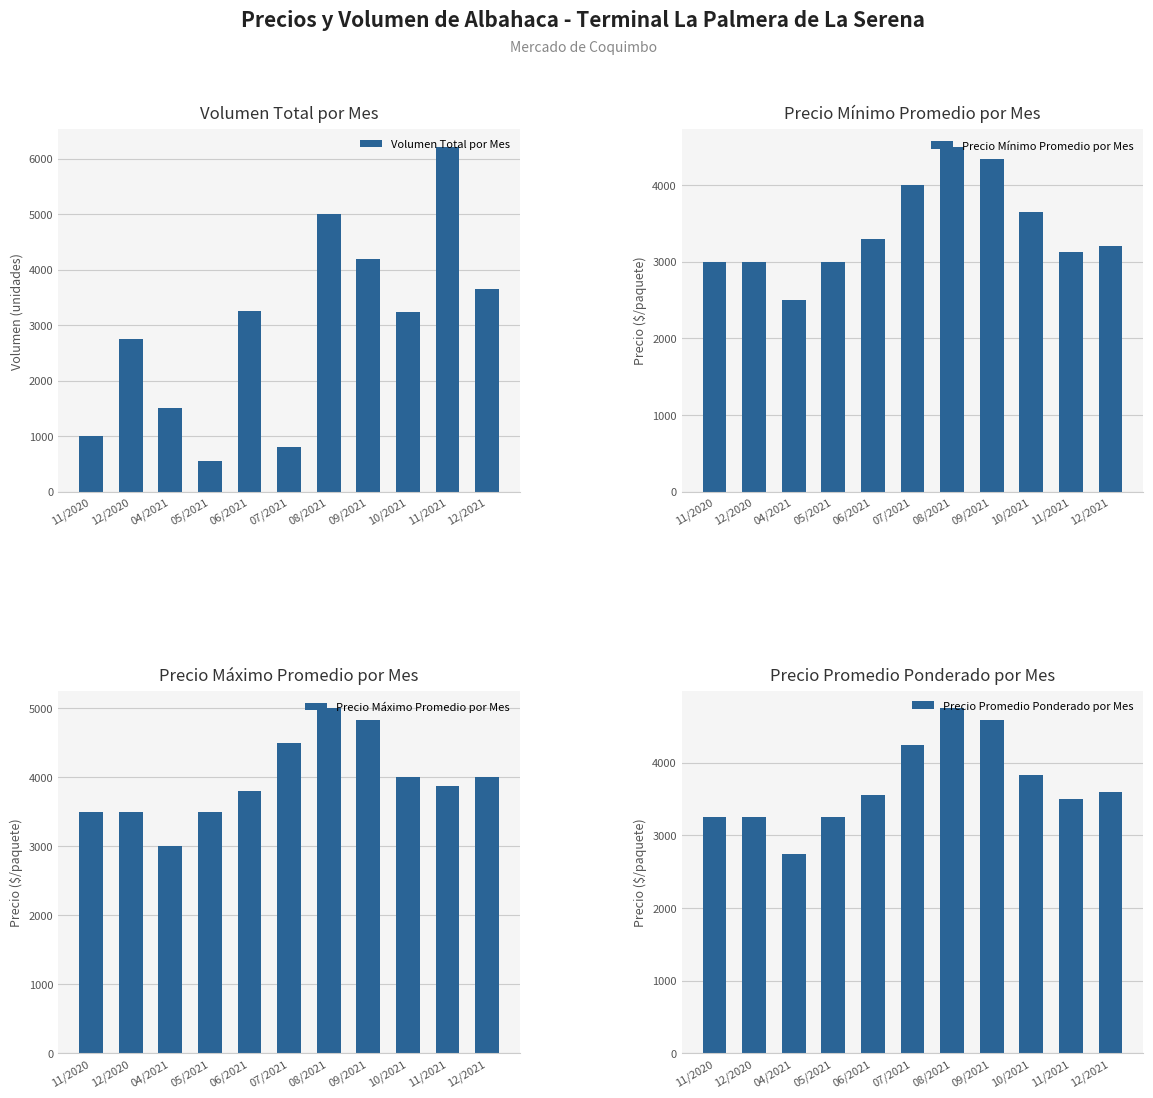

Reading right to left, list all the values displayed in this chart.

Volumen Total por Mes: 12/2021=3660.0	11/2021=6220.0	10/2021=3240.0	09/2021=4200.0	08/2021=5000.0	07/2021=800.0	06/2021=3260.0	05/2021=560.0	04/2021=1500.0	12/2020=2760.0	11/2020=1000.0
Precio Mínimo Promedio por Mes: 12/2021=3200.0	11/2021=3125.0	10/2021=3650.0	09/2021=4333.3	08/2021=4500.0	07/2021=4000.0	06/2021=3300.0	05/2021=3000.0	04/2021=2500.0	12/2020=3000.0	11/2020=3000.0
Precio Máximo Promedio por Mes: 12/2021=4000.0	11/2021=3875.0	10/2021=4000.0	09/2021=4833.3	08/2021=5000.0	07/2021=4500.0	06/2021=3800.0	05/2021=3500.0	04/2021=3000.0	12/2020=3500.0	11/2020=3500.0
Precio Promedio Ponderado por Mes: 12/2021=3600.0	11/2021=3500.0	10/2021=3825.0	09/2021=4583.3	08/2021=4750.0	07/2021=4250.0	06/2021=3550.0	05/2021=3250.0	04/2021=2750.0	12/2020=3250.0	11/2020=3250.0